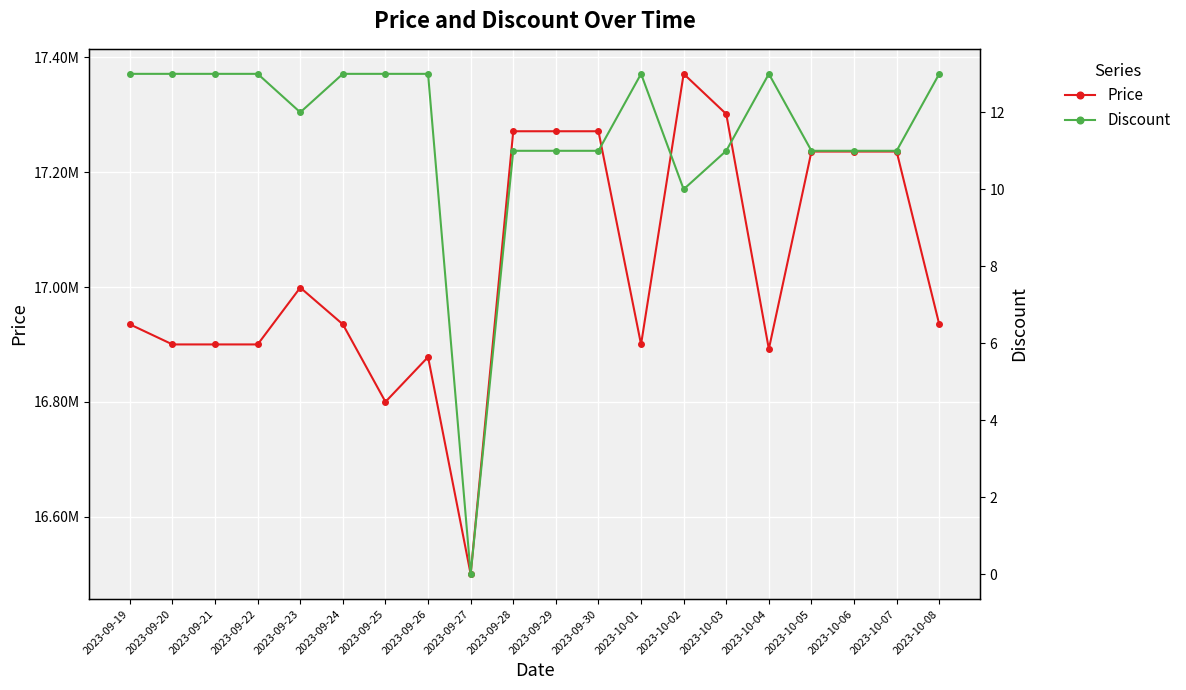

True or false: Price and Discount cross at least once.

False